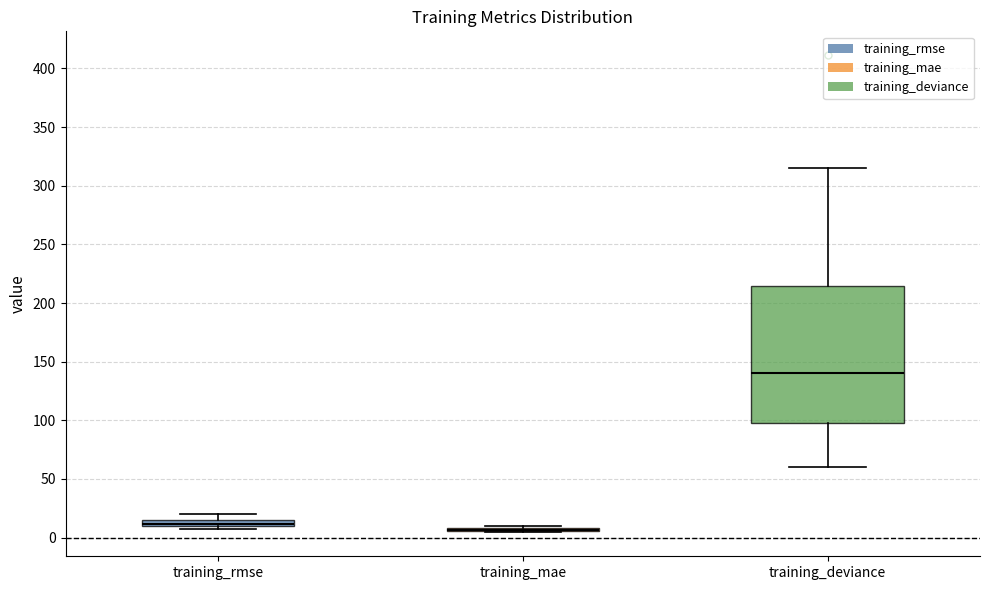

Where does the lower whisker of the box for training_deviance end on the y-axis? The values are not printed on the chart, so give them approximately, as read against the axis.

60